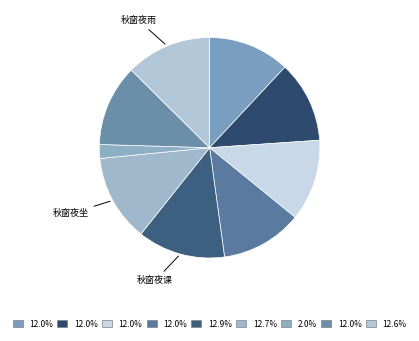

Which slice is the largest?

秋窗夜课风雨鸣檐百端交集凄然成咏